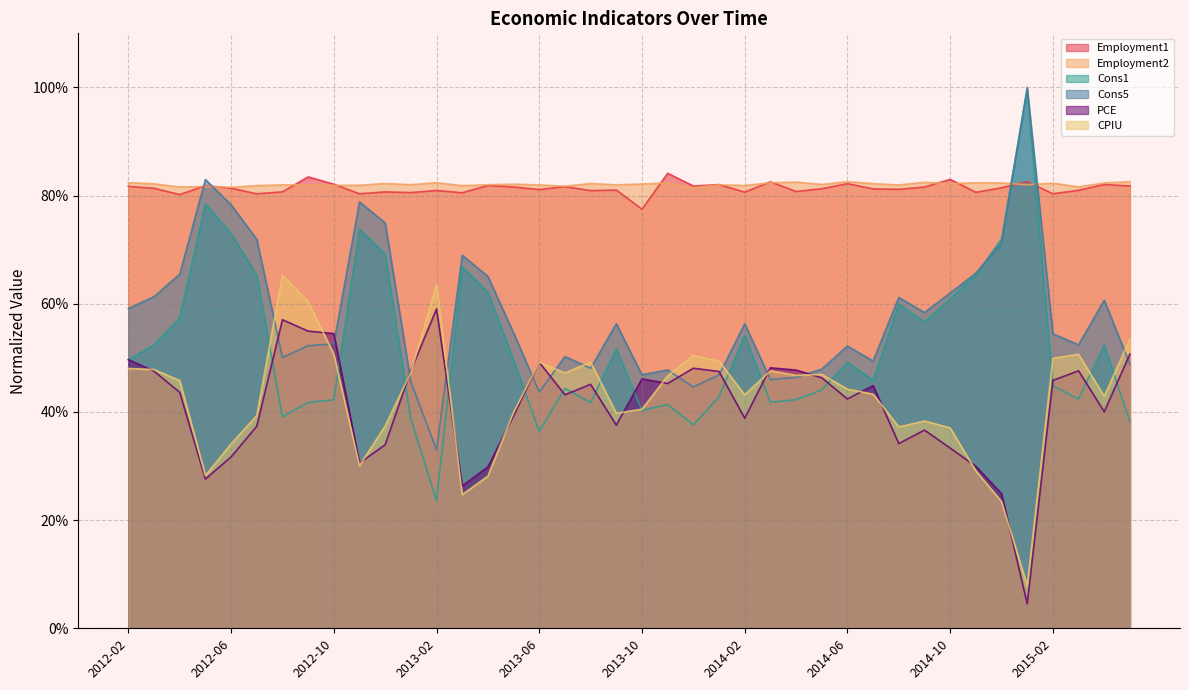

Between 2013-10 and 2013-12, which series saw the biggest shift?

CPIU